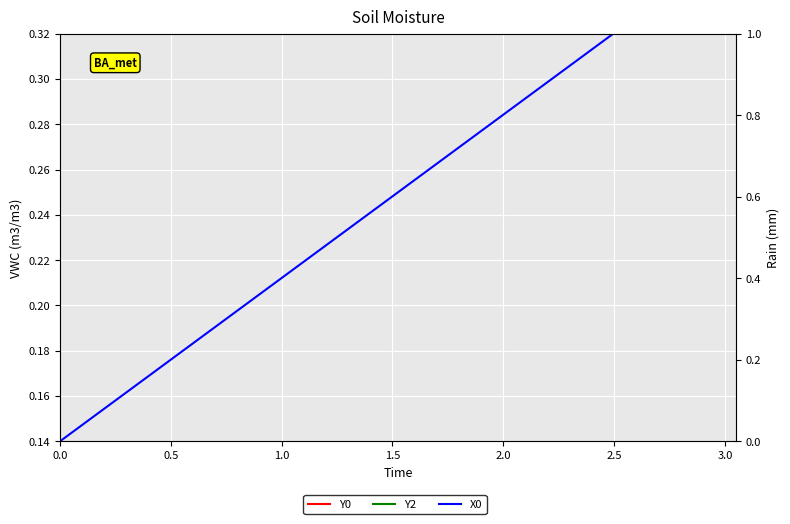

True or false: X0 and Y0 intersect in this chart.

False